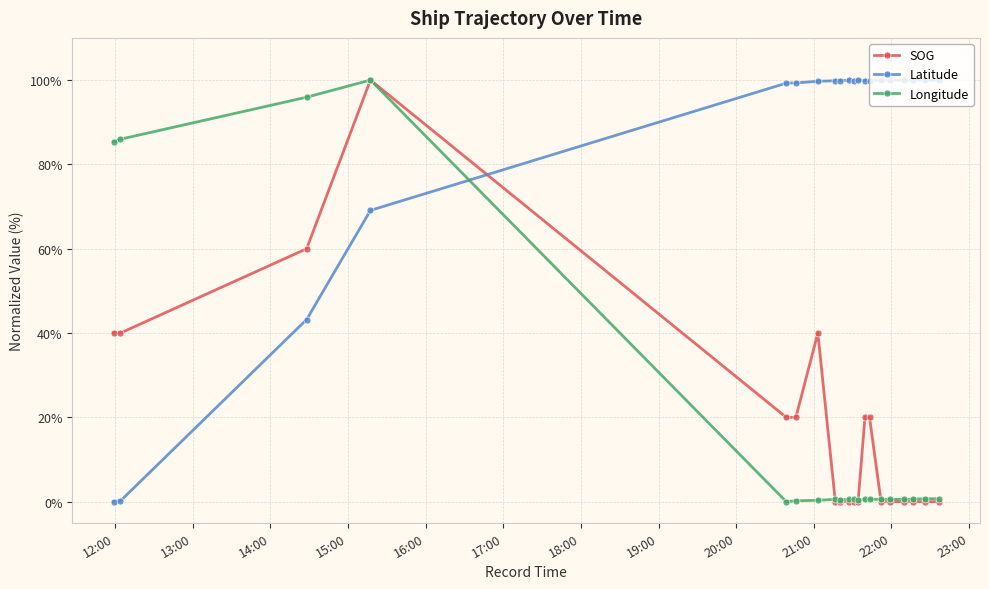

At how many categories does at least one series exceed 22?

20